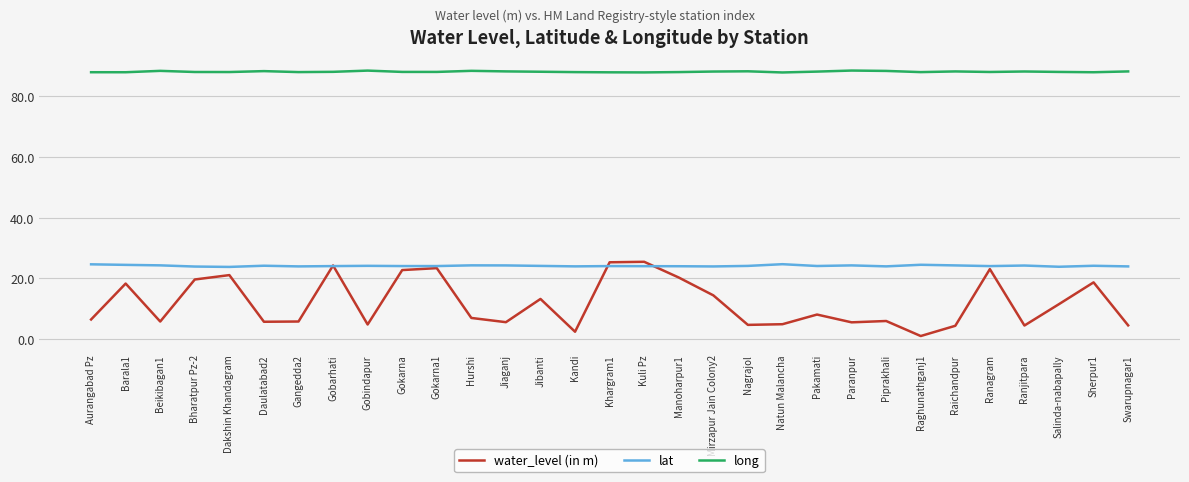

True or false: water_level (in m) and long cross at least once.

False